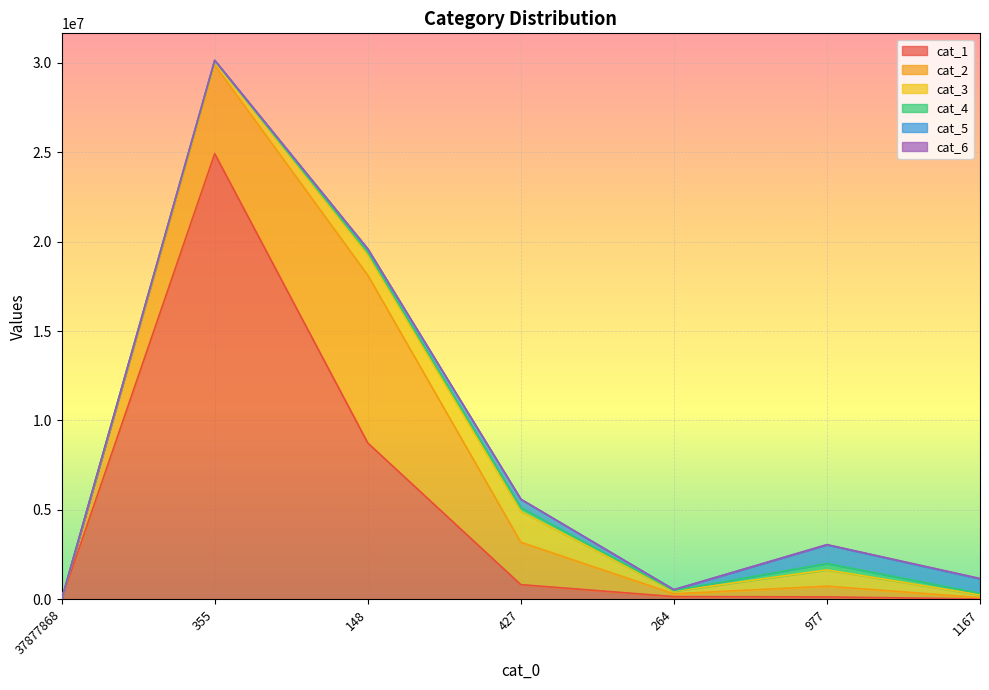

True or false: cat_3 and cat_6 cross at least once.

False